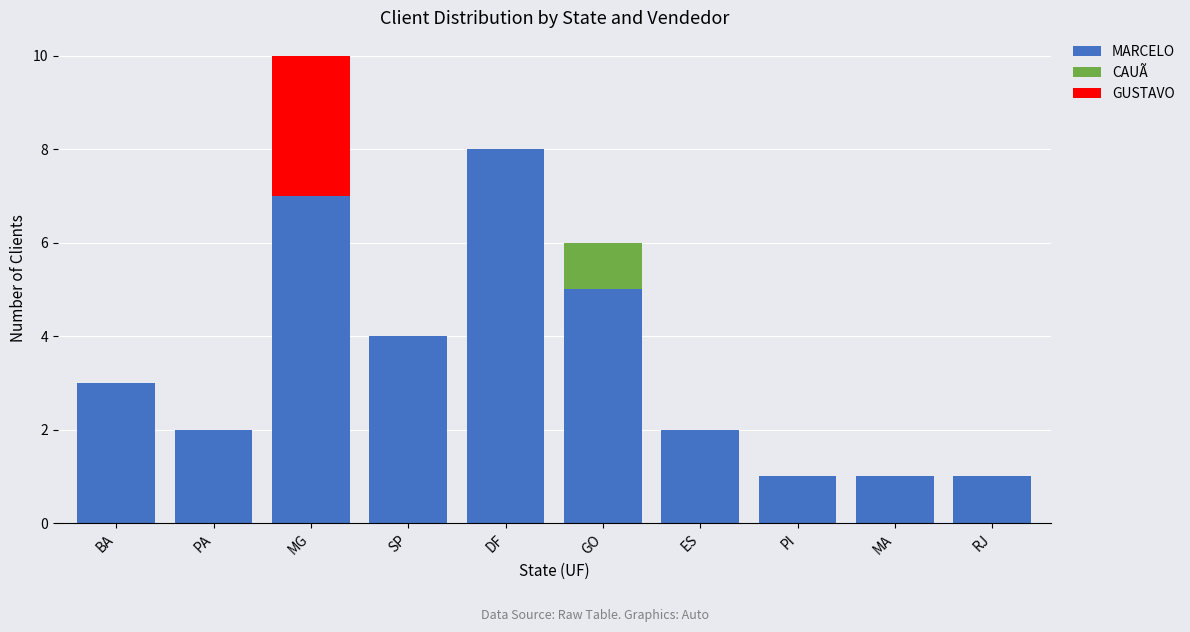

At which category is the sum across all series the highest?

MG